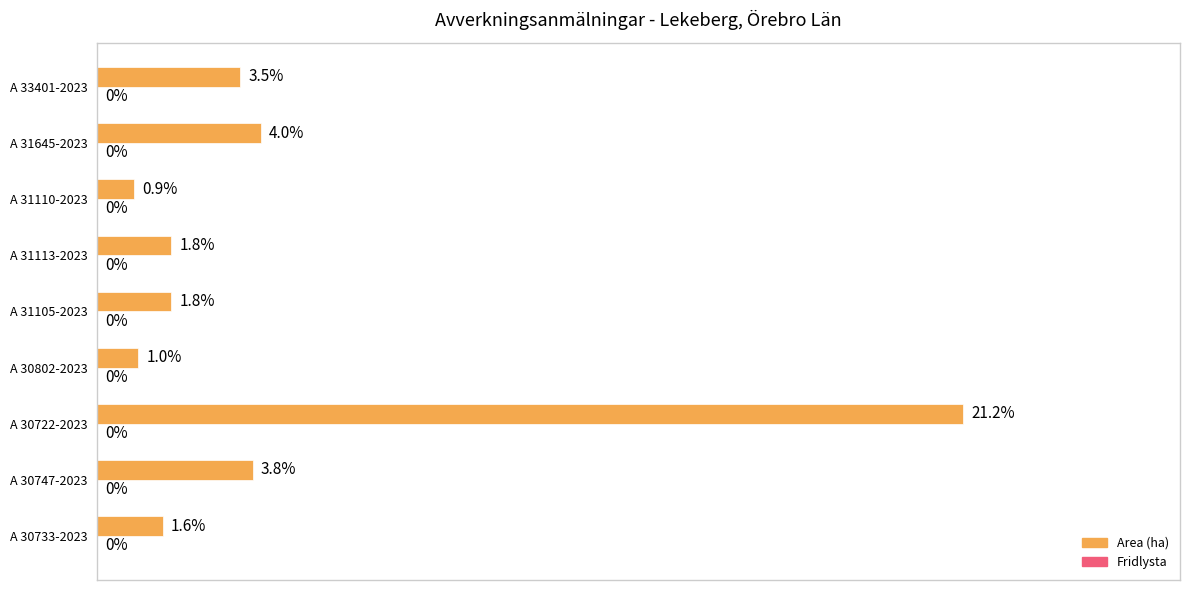

Between A 33401-2023 and A 30722-2023, which is larger?

A 30722-2023